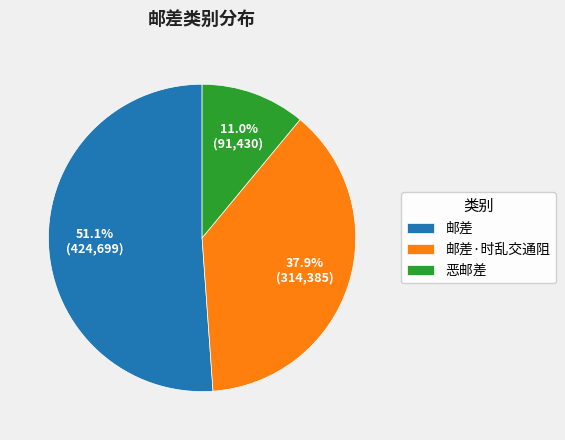

Which category has the biggest portion of the pie?

邮差